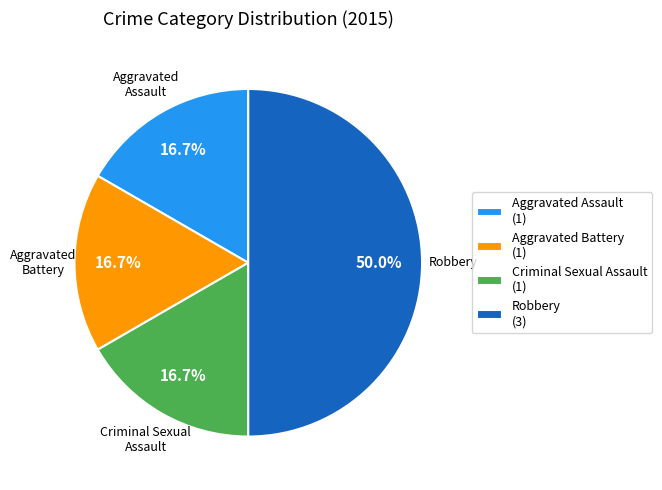

What percentage is the Criminal Sexual Assault slice, to the nearest percent?

17%